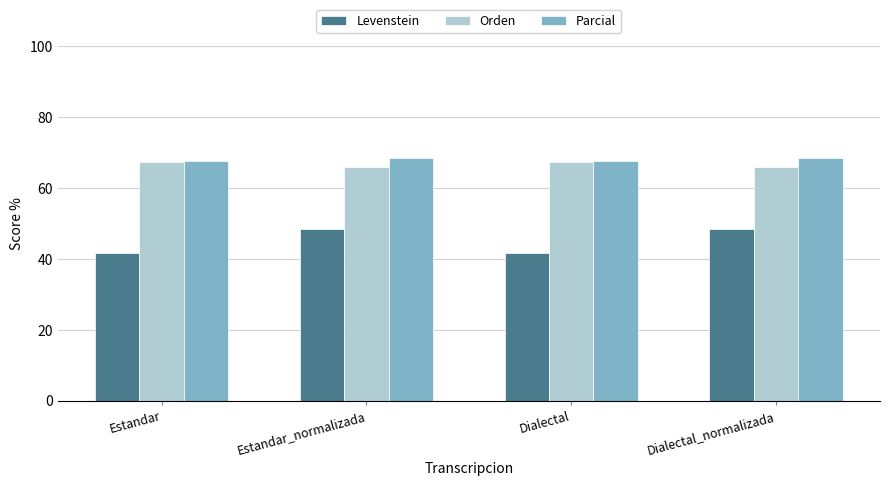

True or false: Orden has a value of 67.3 at Estandar.

True